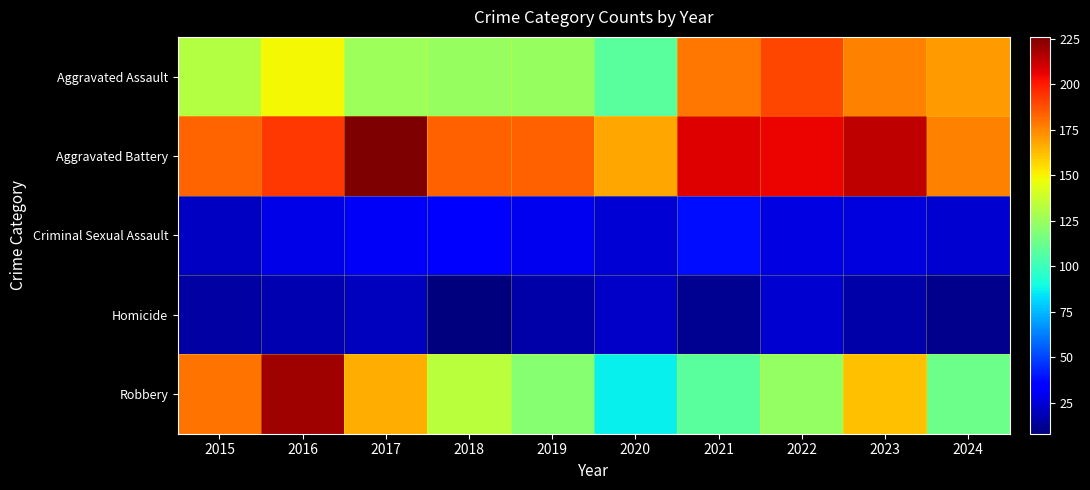

Rank the series by their maximum value, from highest to lowest.

Aggravated Battery, Robbery, Aggravated Assault, Criminal Sexual Assault, Homicide